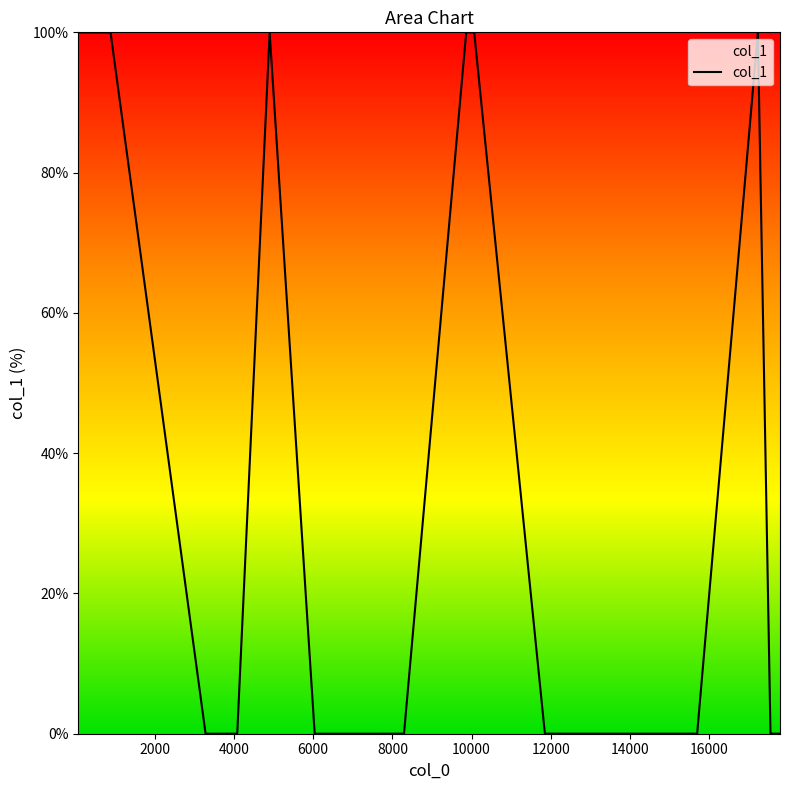

How many lines are shown in the chart?

1